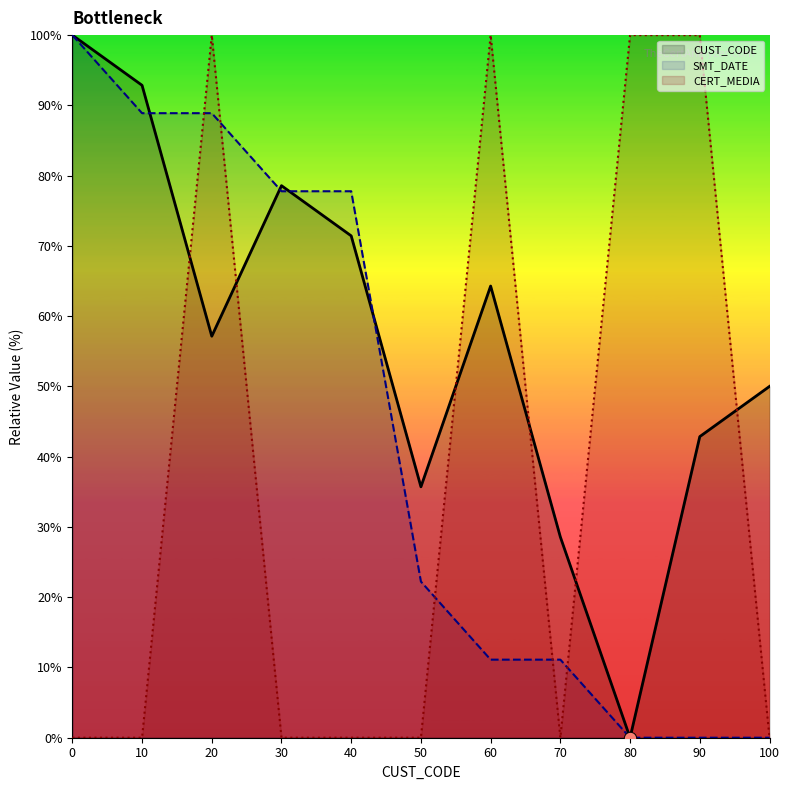

Which series reaches the maximum Y coordinate?

CUST_CODE